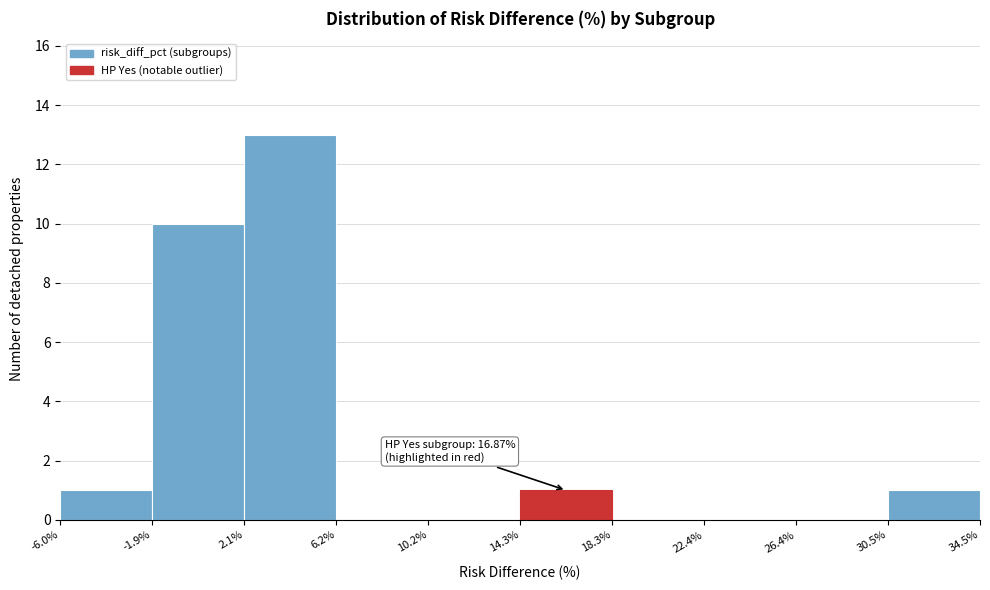

Which range on the x-axis has the tallest bar?

2.1% to 6.2%